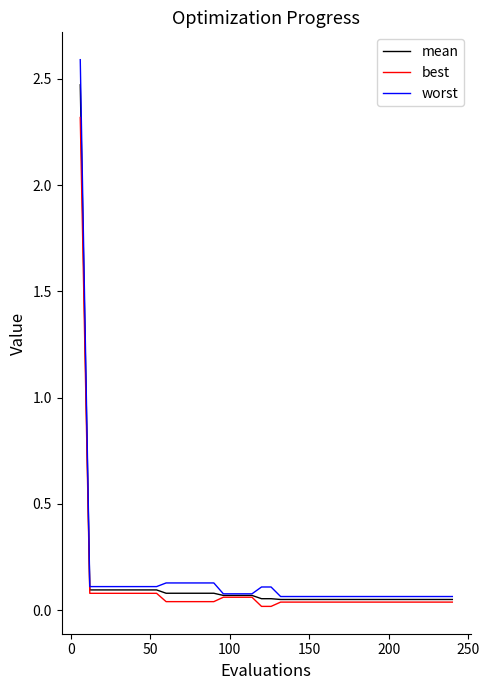

How many categories are shown in the chart?

40